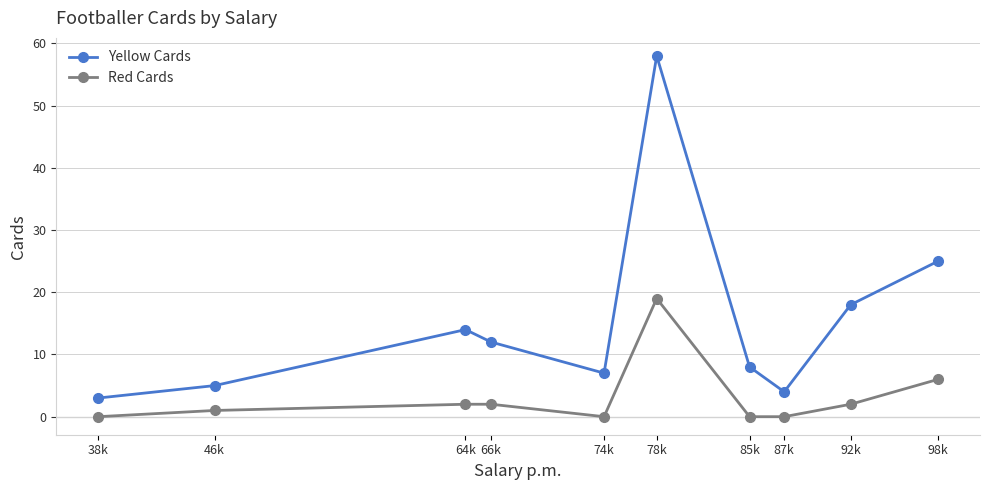

Rank the series at 64k from highest to lowest value.

Yellow Cards, Red Cards